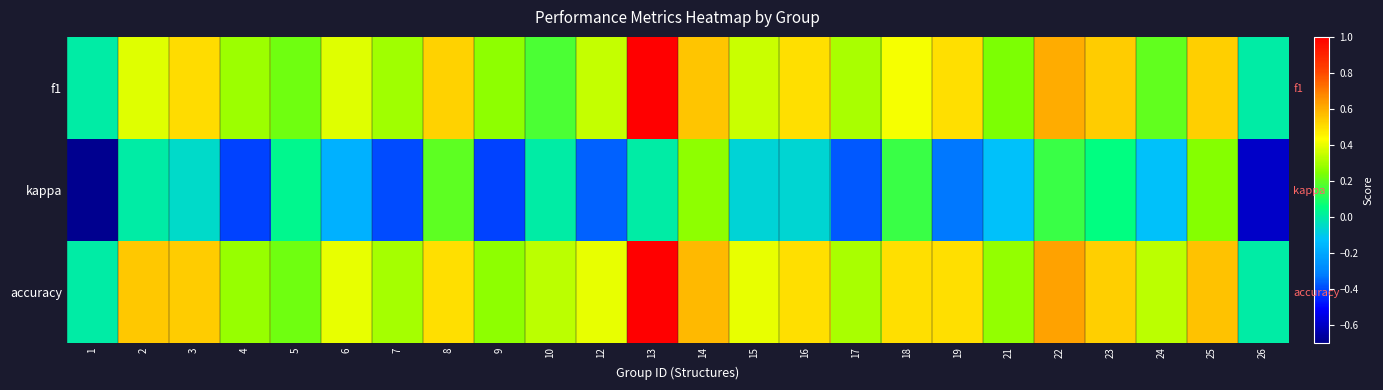

Is it true that f1 equals 0.6 at 14?

True